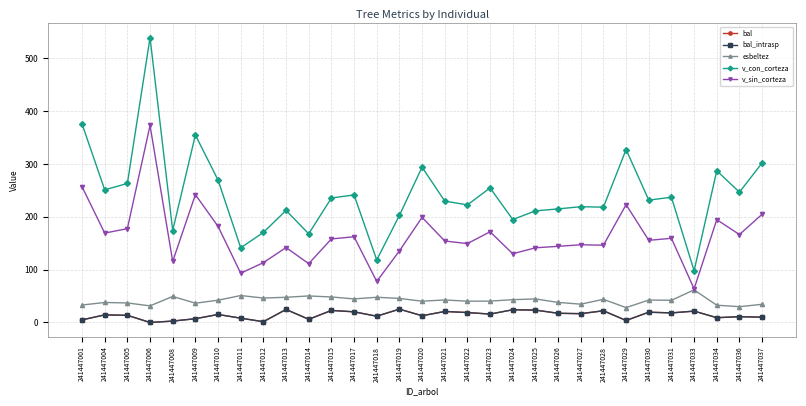

What is the sum of the bal_intrasp values at 241447028 and 241447033?

43.7